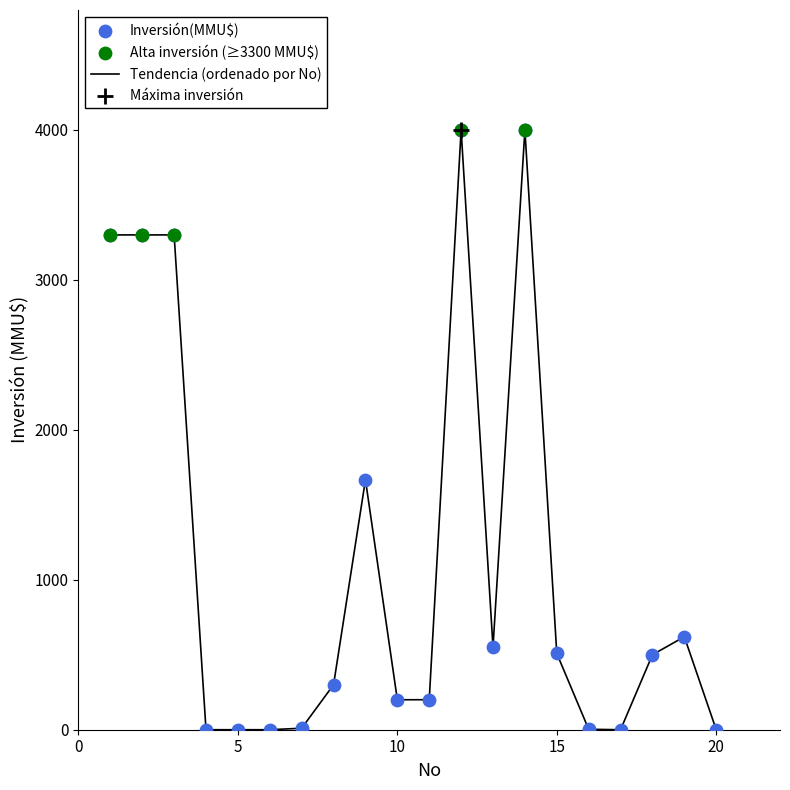

What is the difference between the maximum and minimum values?

4000